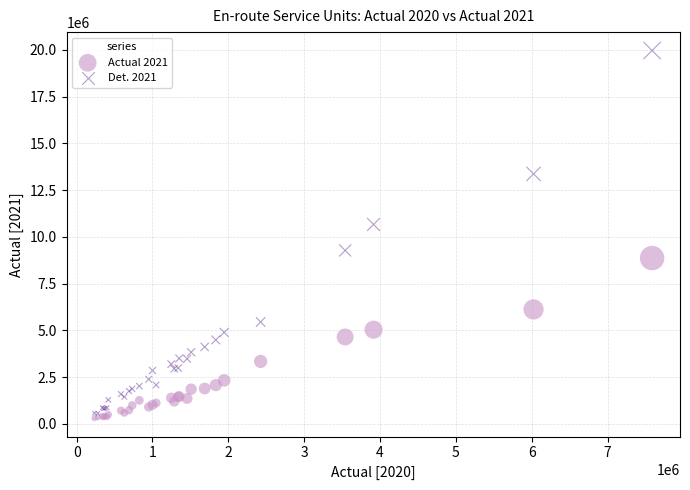

Which series contains the highest Y value?

Det. 2021